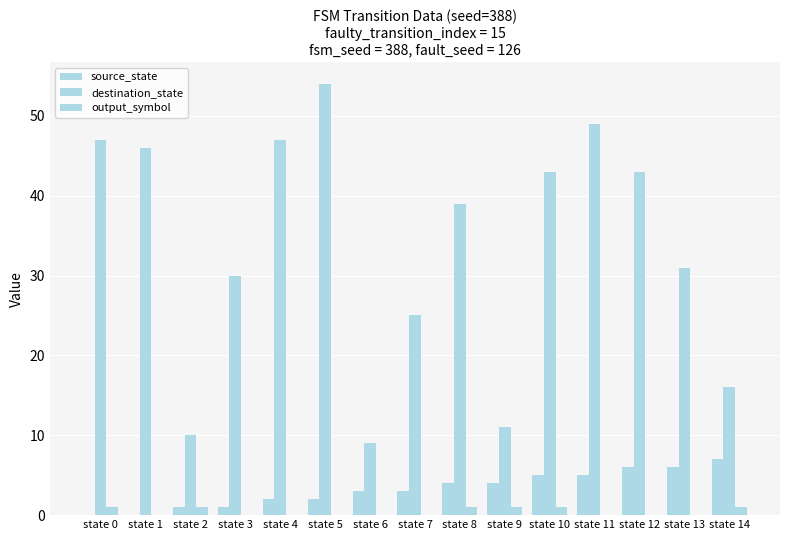

True or false: output_symbol has a value of 2 at state 8.

False